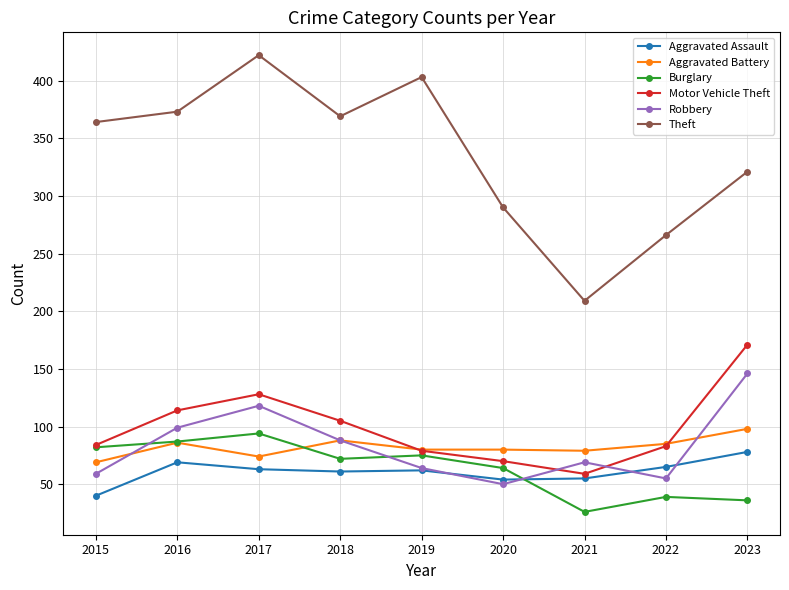

At which category is the sum across all series the highest?

2017